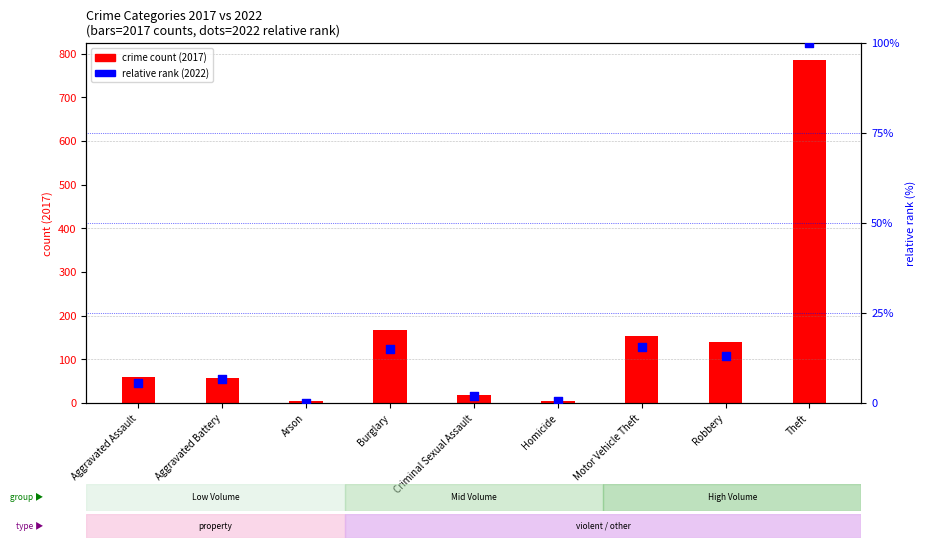

Which series has the largest total across all categories?

crime count (2017)